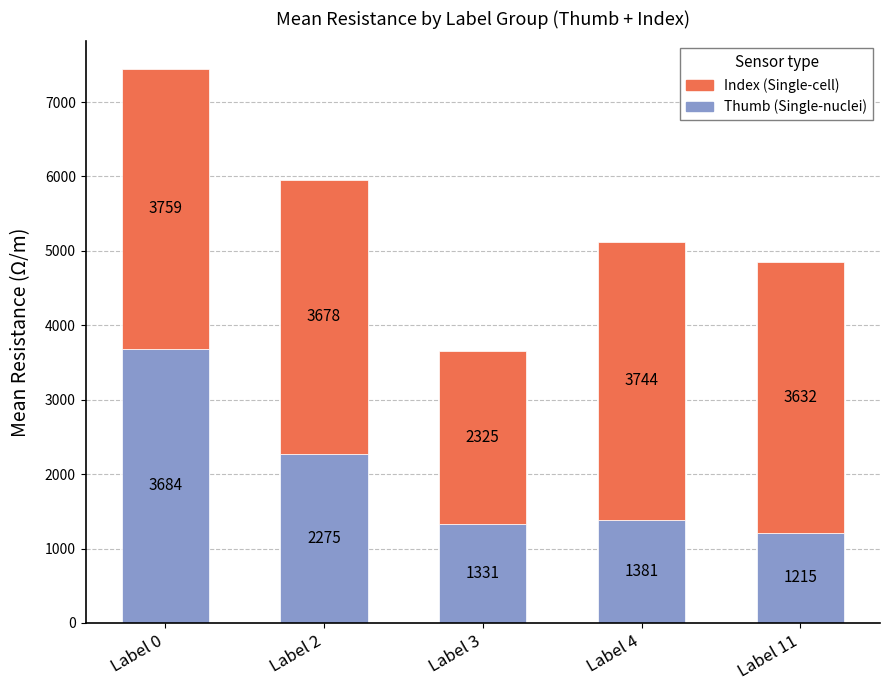

At which label does Thumb (Single-nuclei) reach its minimum?

Label 11